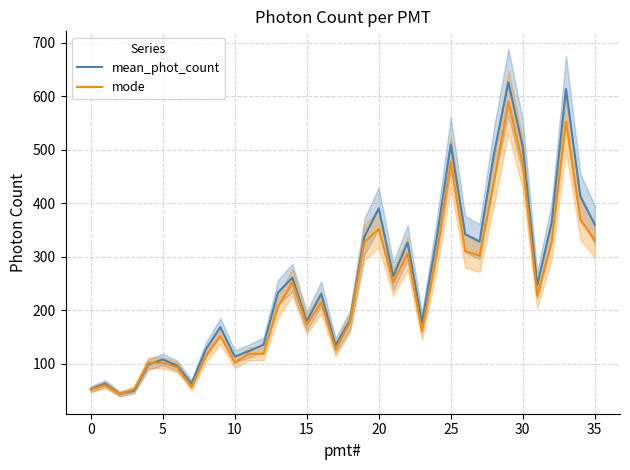

What is the highest value of the mean_phot_count series?

626.0